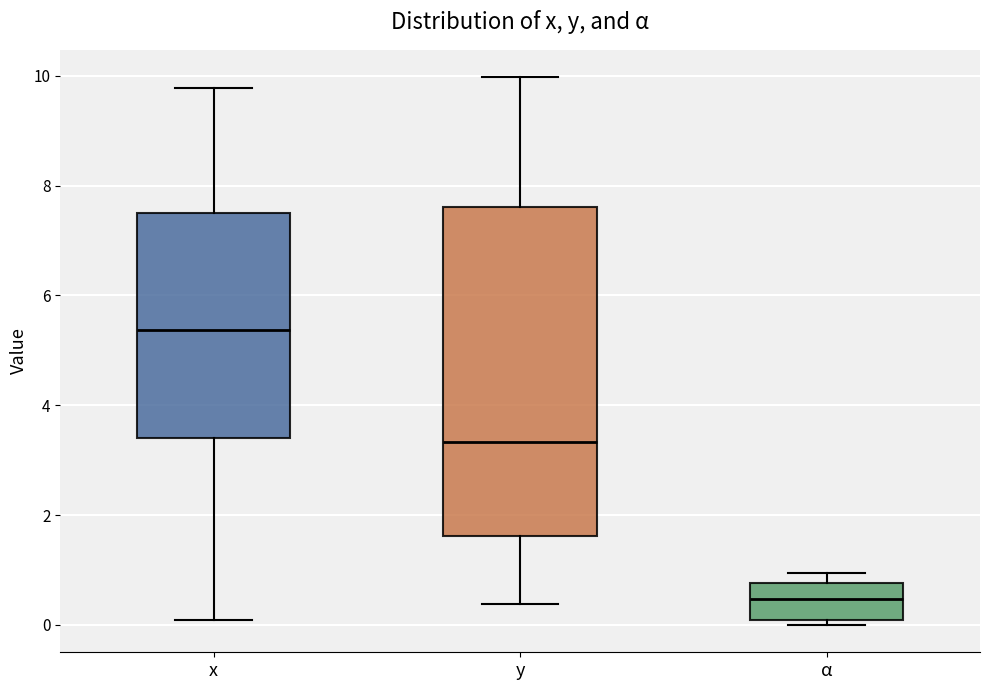

Comparing the boxes themselves (not the whiskers), which one is the tallest?

y